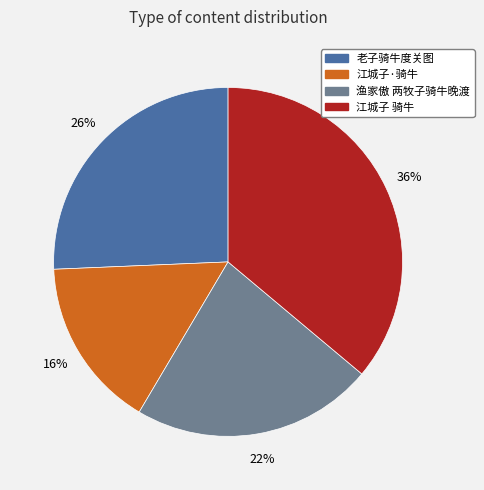

How many segments does this pie chart have?

4